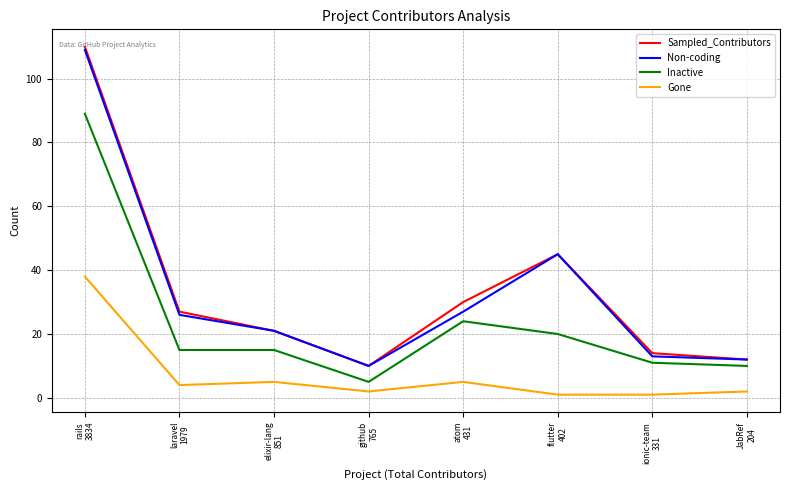

List the series in order of their peak value, lowest first.

Gone, Inactive, Non-coding, Sampled_Contributors